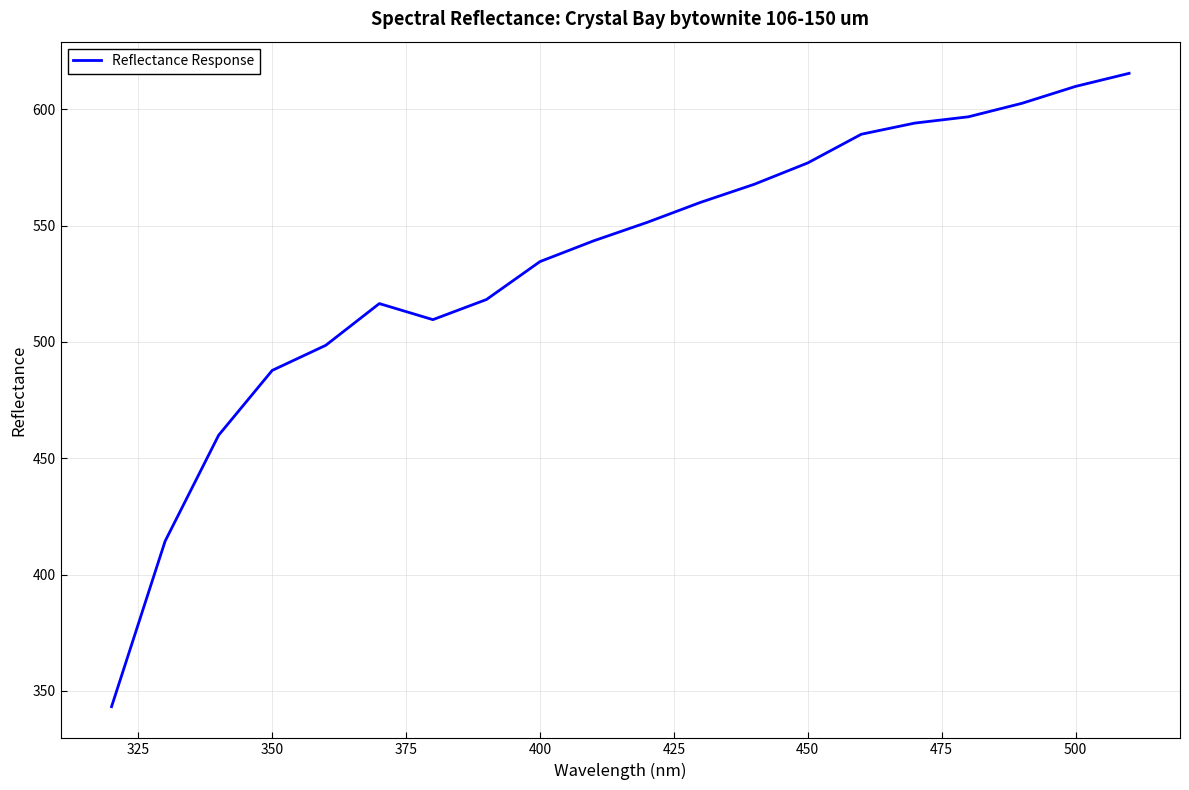

What is the greatest value displayed?

615.5